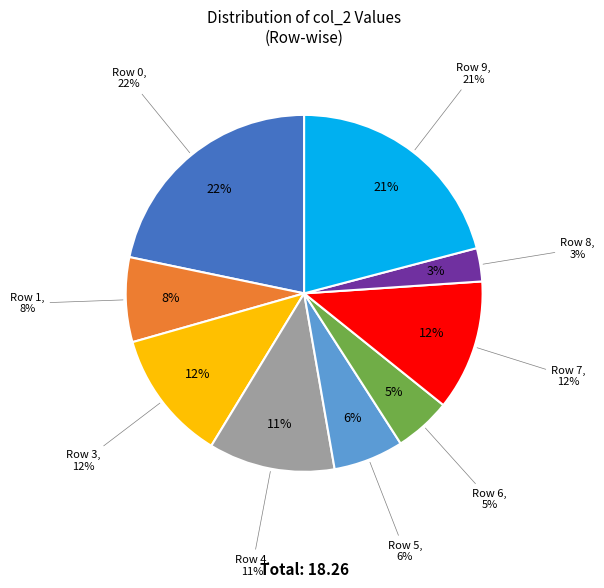

What percentage is the Row 4 slice, to the nearest percent?

11%